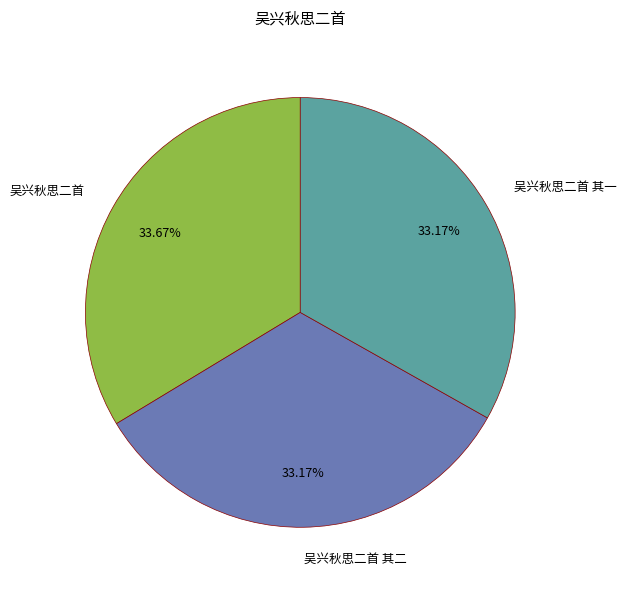

How many segments does this pie chart have?

3